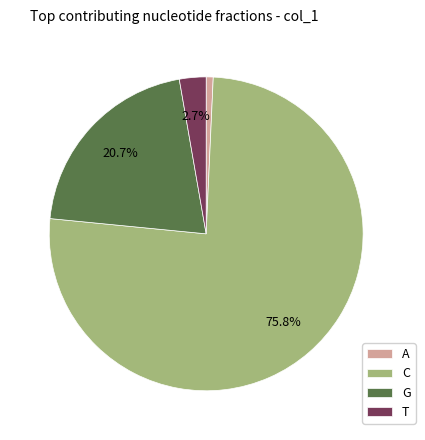

To the nearest percent, what is the combined percentage of C and G?

97%